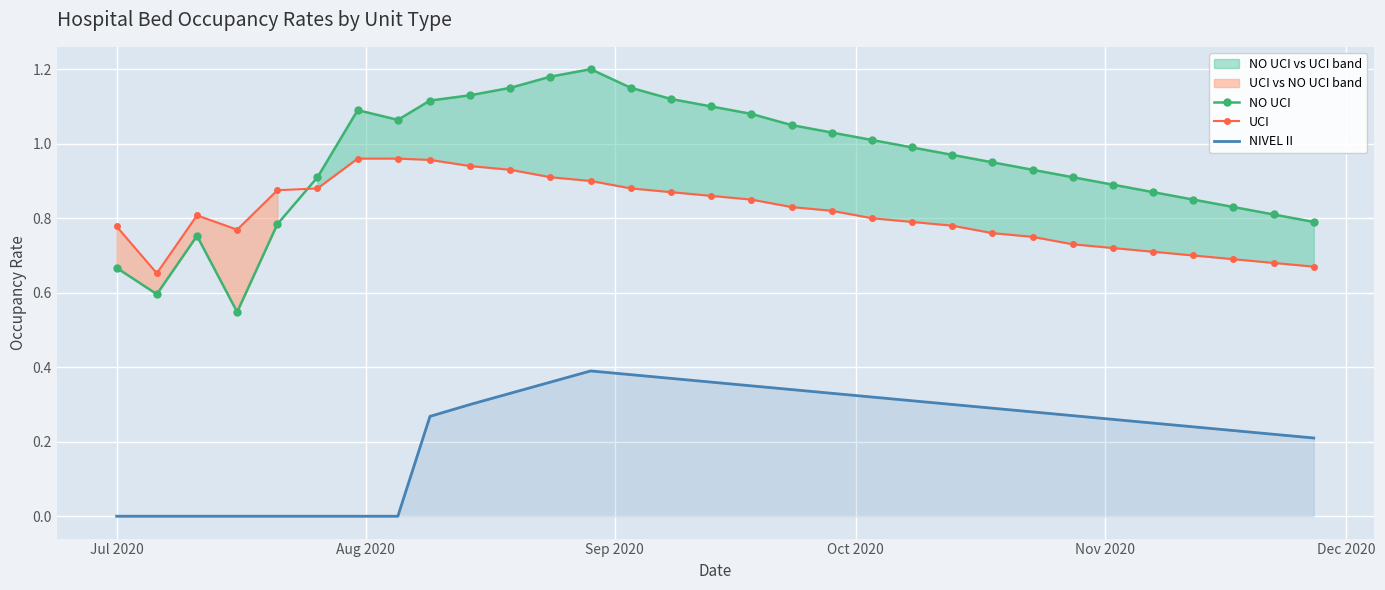

True or false: UCI and NIVEL II cross at least once.

False